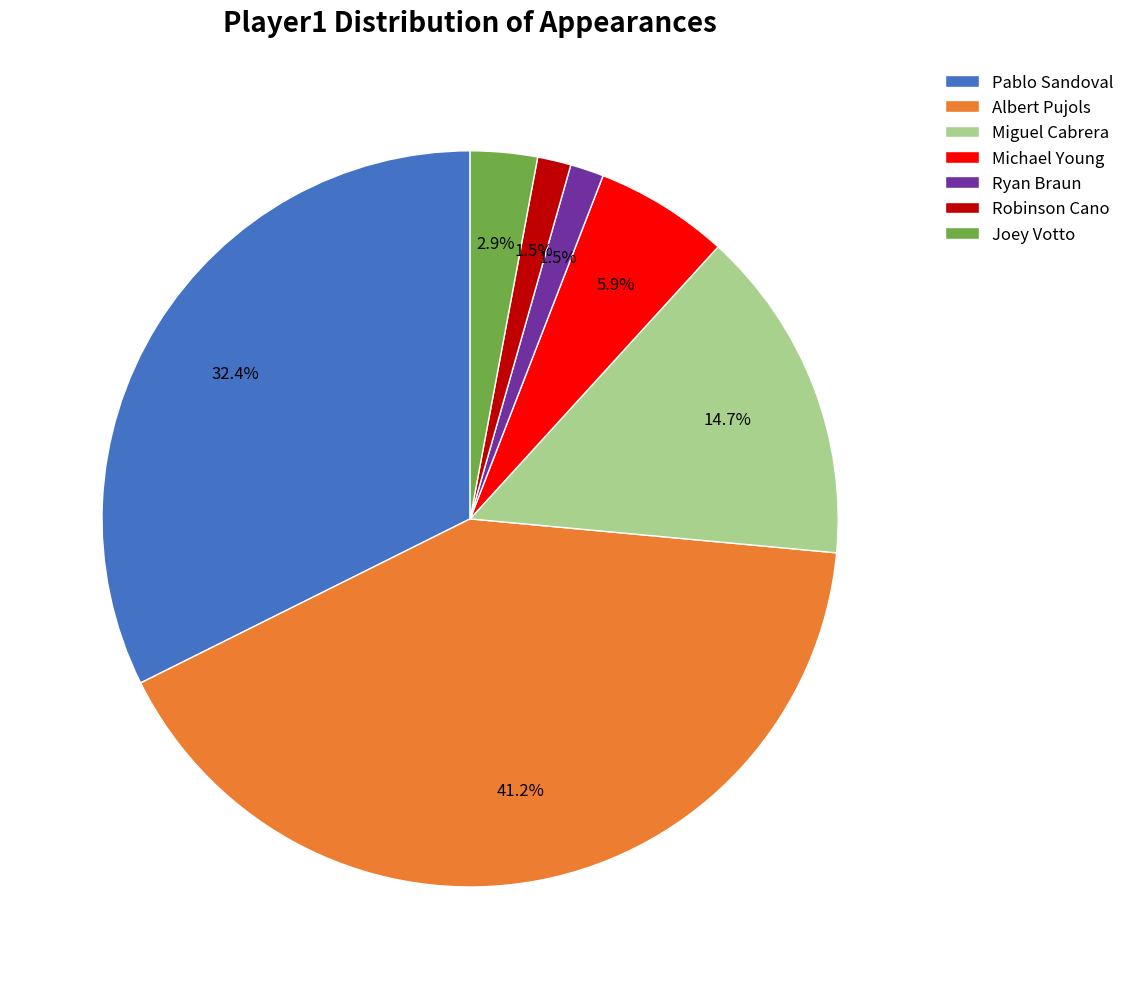

To the nearest percent, what is the average slice percentage?

14%